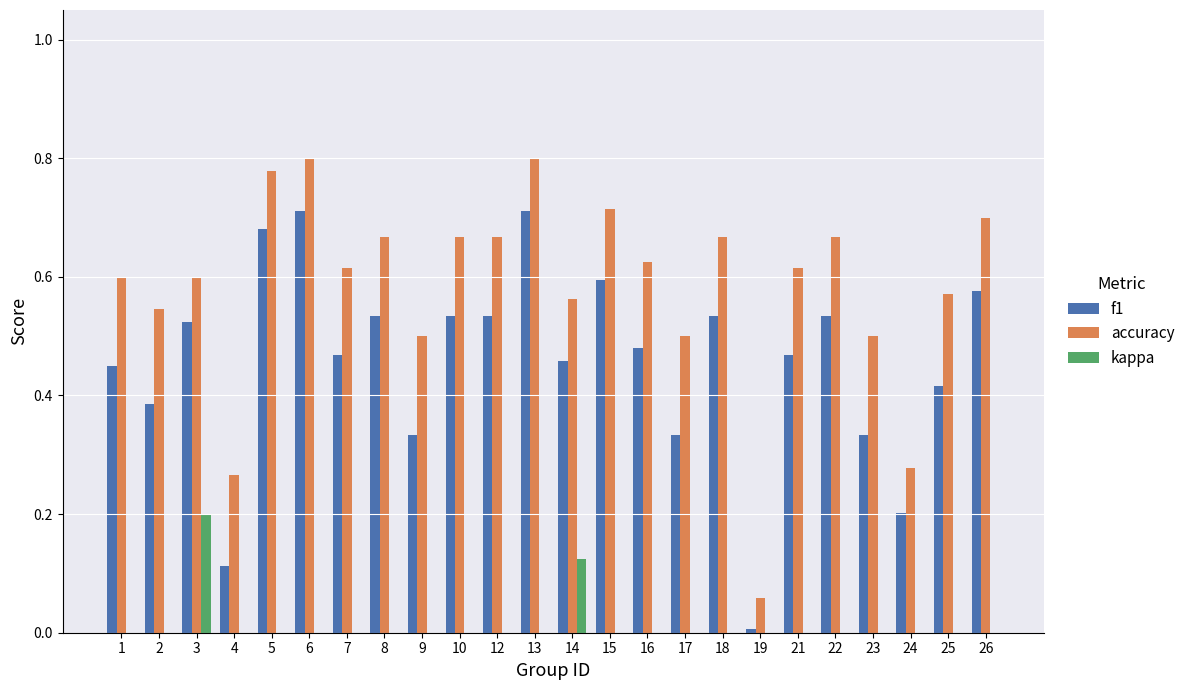

At how many categories does at least one series exceed 0?

24